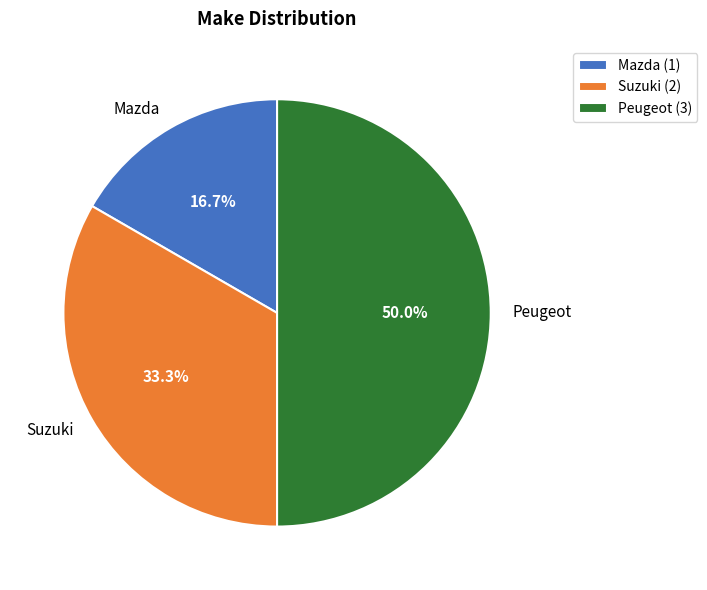

What percentage is NOT represented by Mazda?

83.3%